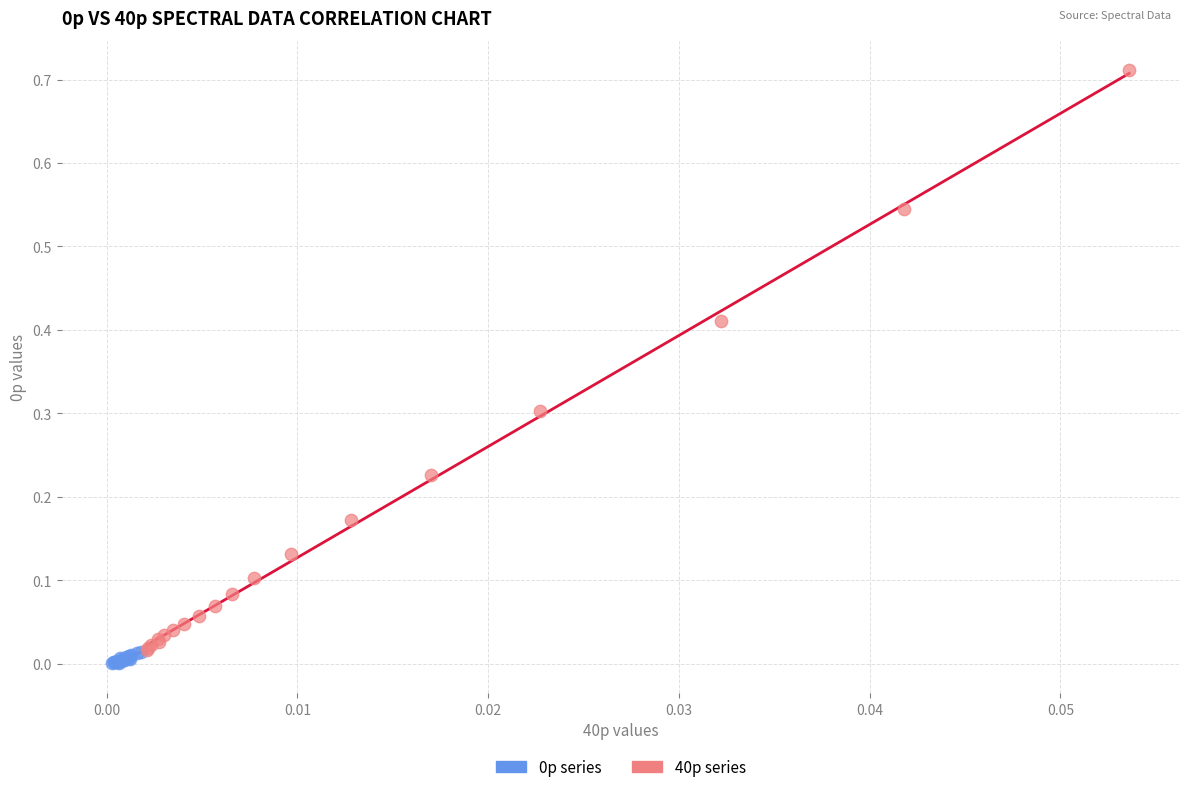

Which series contains the highest Y value?

40p series